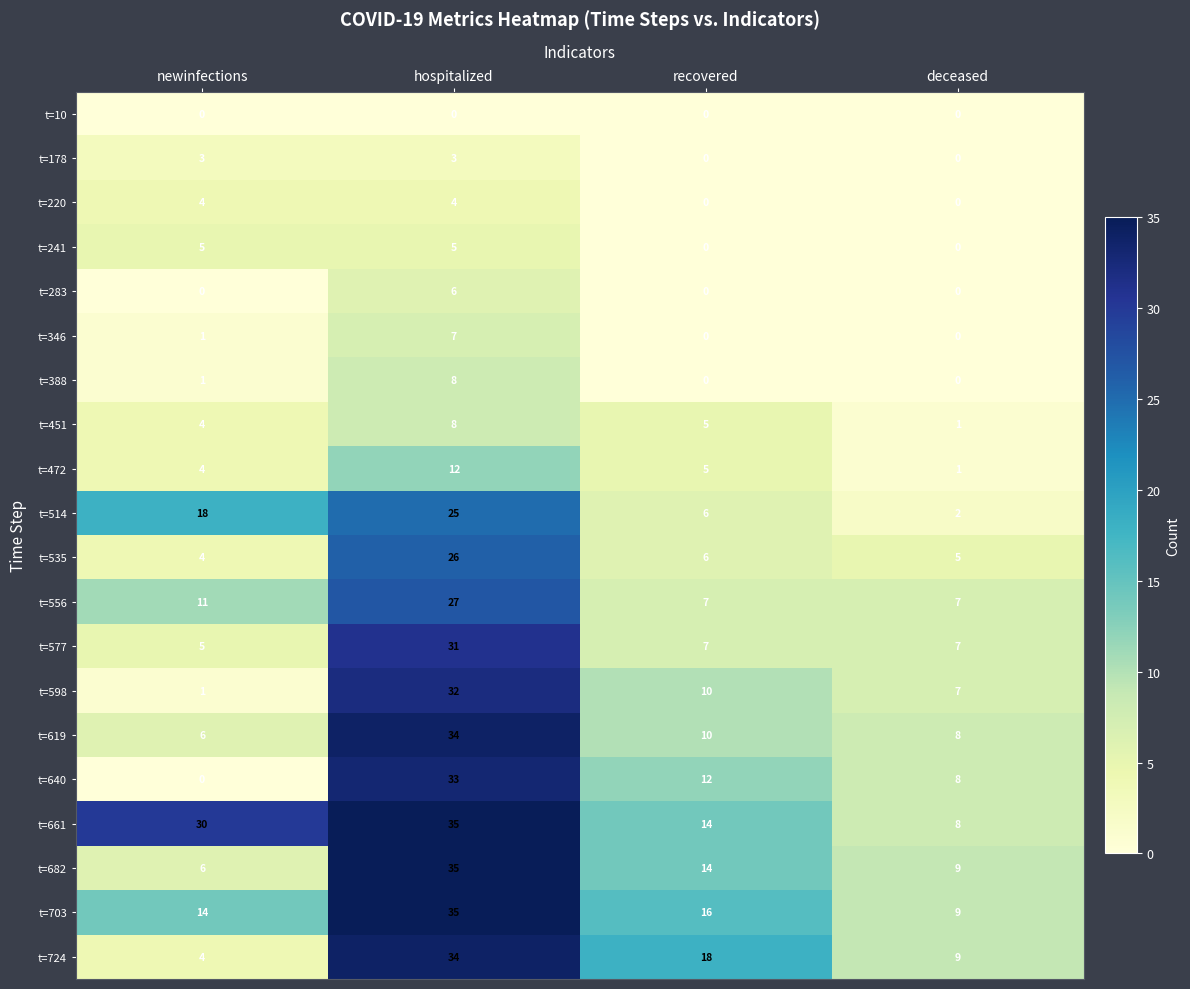

True or false: t=577 has a value of 31 at hospitalized.

True